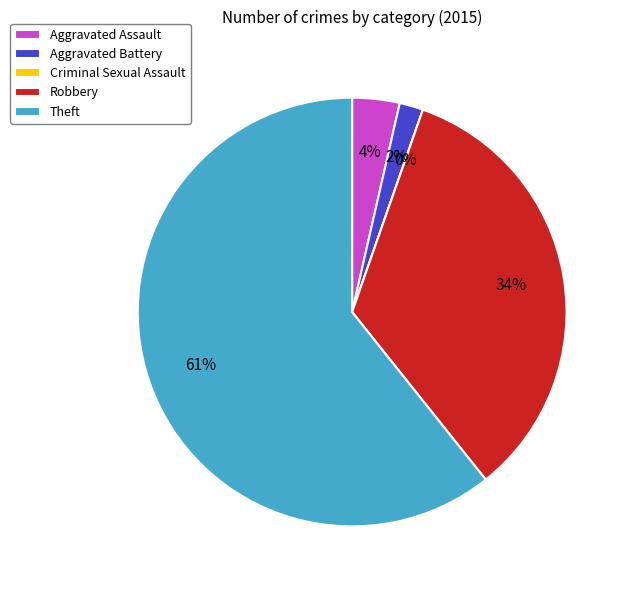

To the nearest percent, what is the average slice percentage?

20%